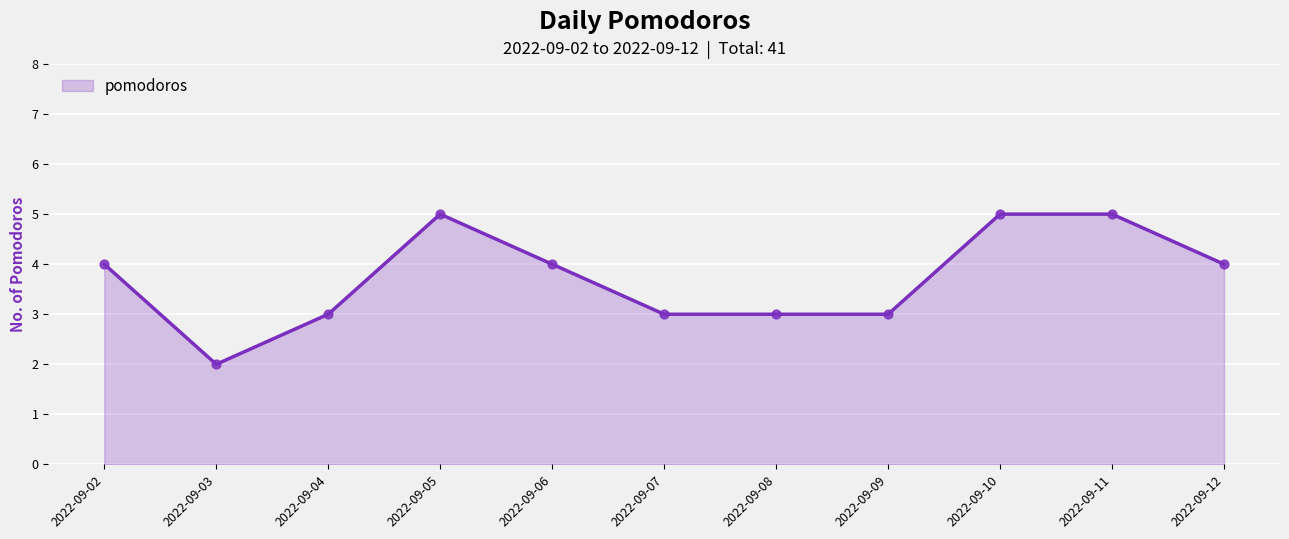

Approximately how many times larger is the value at 2022-09-03 compared to 2022-09-02?

0.5